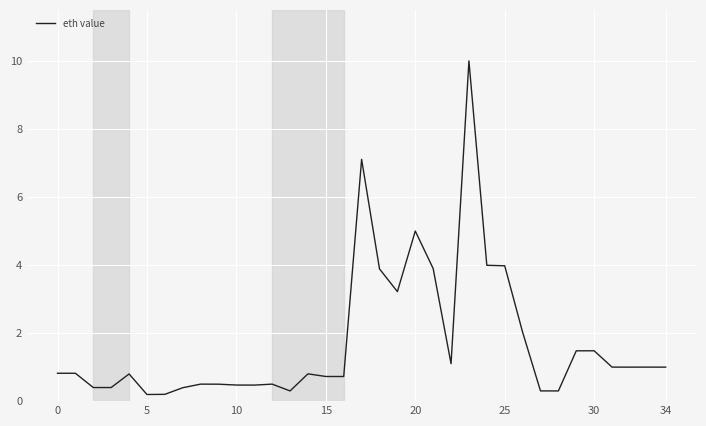

What is the maximum value shown in the chart?

10.0